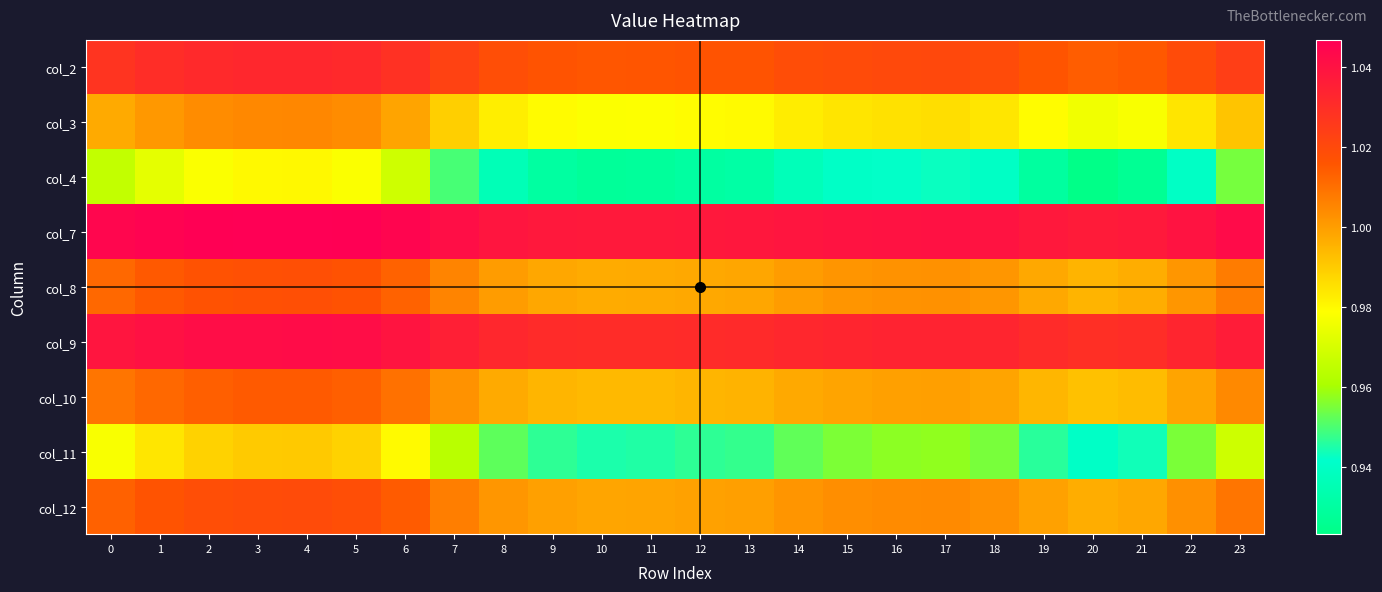

Reading left to right, what are all the values shown in this chart?

col_2: 0=1.0	1=1.0	2=1.0	3=1.0	4=1.0	5=1.0	6=1.0	7=1.0	8=1.0	9=1.0	10=1.0	11=1.0	12=1.0	13=1.0	14=1.0	15=1.0	16=1.0	17=1.0	18=1.0	19=1.0	20=1.0	21=1.0	22=1.0	23=1.0
col_3: 0=1.0	1=1.0	2=1.0	3=1.0	4=1.0	5=1.0	6=1.0	7=1.0	8=1.0	9=1.0	10=1.0	11=1.0	12=1.0	13=1.0	14=1.0	15=1.0	16=1.0	17=1.0	18=1.0	19=1.0	20=1.0	21=1.0	22=1.0	23=1.0
col_4: 0=1.0	1=1.0	2=1.0	3=1.0	4=1.0	5=1.0	6=1.0	7=0.9	8=0.9	9=0.9	10=0.9	11=0.9	12=0.9	13=0.9	14=0.9	15=0.9	16=0.9	17=0.9	18=0.9	19=0.9	20=0.9	21=0.9	22=0.9	23=1.0
col_7: 0=1.0	1=1.0	2=1.0	3=1.0	4=1.0	5=1.0	6=1.0	7=1.0	8=1.0	9=1.0	10=1.0	11=1.0	12=1.0	13=1.0	14=1.0	15=1.0	16=1.0	17=1.0	18=1.0	19=1.0	20=1.0	21=1.0	22=1.0	23=1.0
col_8: 0=1.0	1=1.0	2=1.0	3=1.0	4=1.0	5=1.0	6=1.0	7=1.0	8=1.0	9=1.0	10=1.0	11=1.0	12=1.0	13=1.0	14=1.0	15=1.0	16=1.0	17=1.0	18=1.0	19=1.0	20=1.0	21=1.0	22=1.0	23=1.0
col_9: 0=1.0	1=1.0	2=1.0	3=1.0	4=1.0	5=1.0	6=1.0	7=1.0	8=1.0	9=1.0	10=1.0	11=1.0	12=1.0	13=1.0	14=1.0	15=1.0	16=1.0	17=1.0	18=1.0	19=1.0	20=1.0	21=1.0	22=1.0	23=1.0
col_10: 0=1.0	1=1.0	2=1.0	3=1.0	4=1.0	5=1.0	6=1.0	7=1.0	8=1.0	9=1.0	10=1.0	11=1.0	12=1.0	13=1.0	14=1.0	15=1.0	16=1.0	17=1.0	18=1.0	19=1.0	20=1.0	21=1.0	22=1.0	23=1.0
col_11: 0=1.0	1=1.0	2=1.0	3=1.0	4=1.0	5=1.0	6=1.0	7=1.0	8=1.0	9=0.9	10=0.9	11=0.9	12=0.9	13=0.9	14=1.0	15=1.0	16=1.0	17=1.0	18=1.0	19=0.9	20=0.9	21=0.9	22=1.0	23=1.0
col_12: 0=1.0	1=1.0	2=1.0	3=1.0	4=1.0	5=1.0	6=1.0	7=1.0	8=1.0	9=1.0	10=1.0	11=1.0	12=1.0	13=1.0	14=1.0	15=1.0	16=1.0	17=1.0	18=1.0	19=1.0	20=1.0	21=1.0	22=1.0	23=1.0